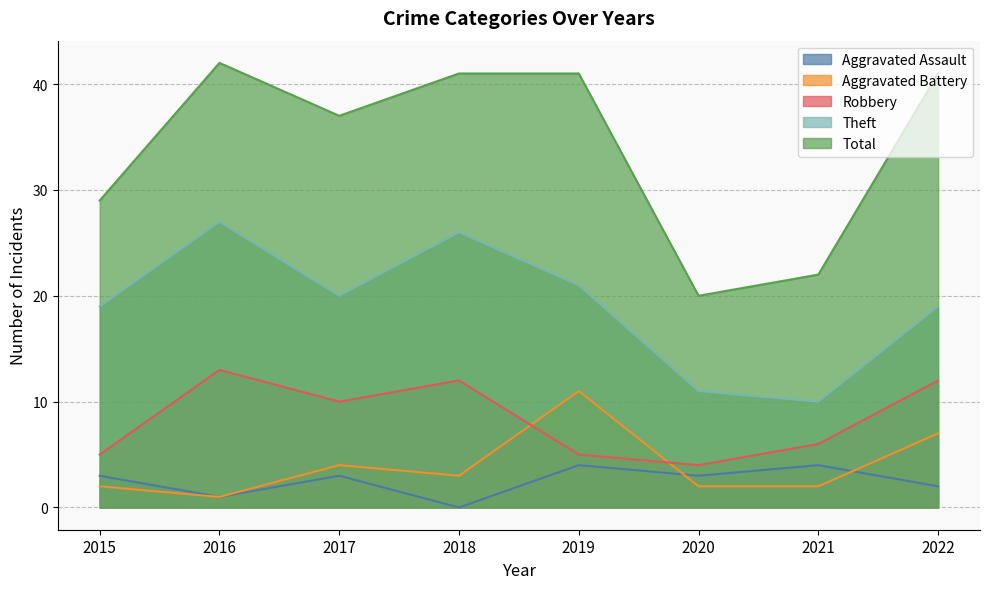

How many lines are shown in the chart?

5